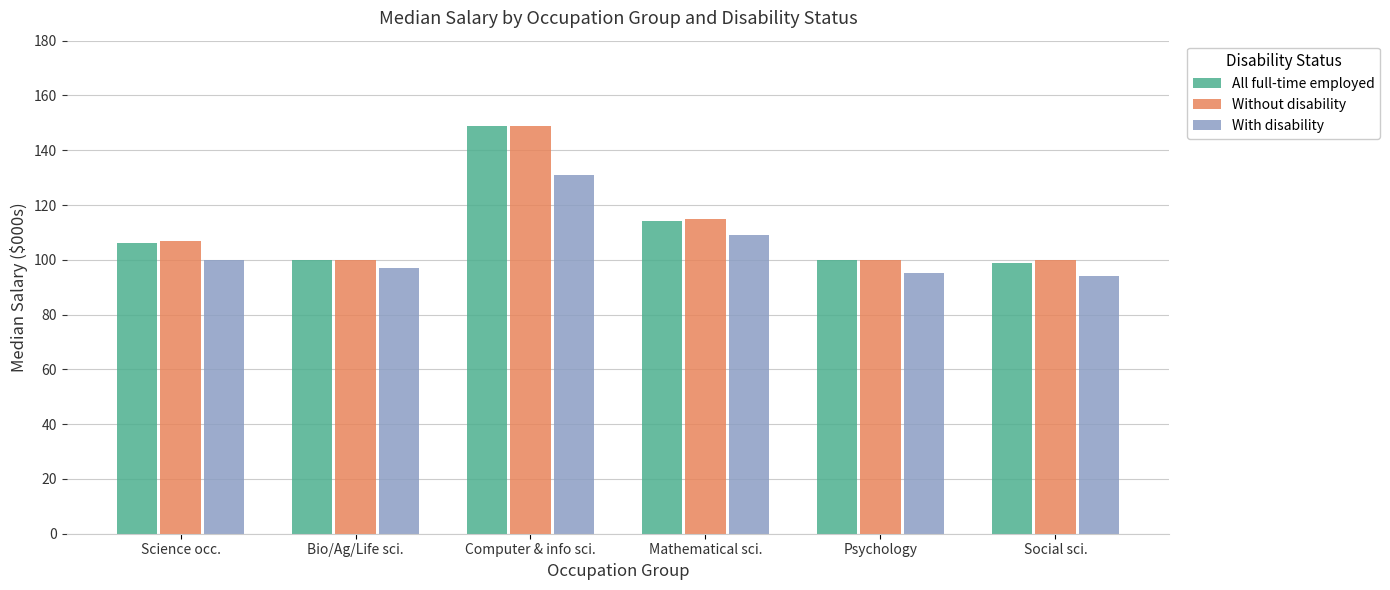

What is the difference between the maximum and second lowest values in the With disability series?

36